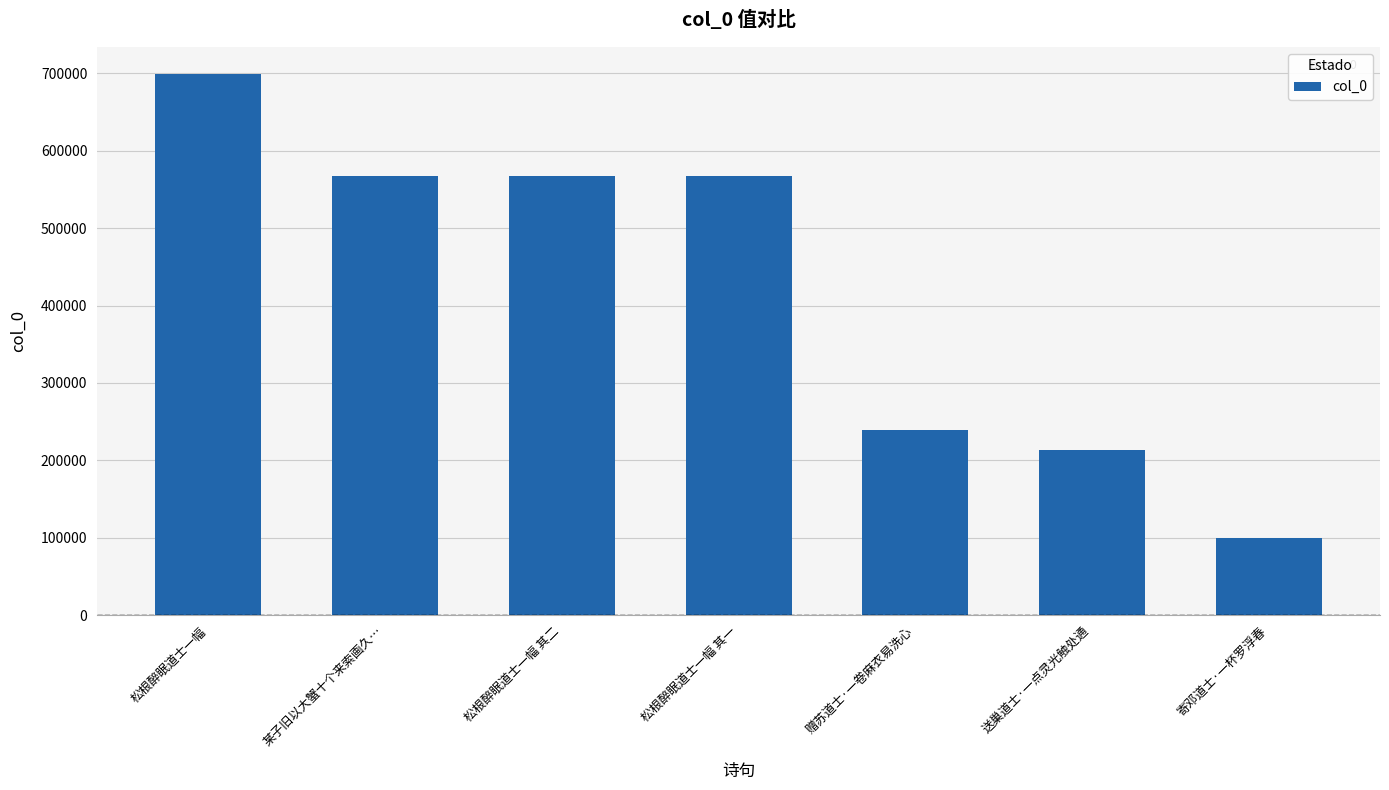

What is the average value?

421842